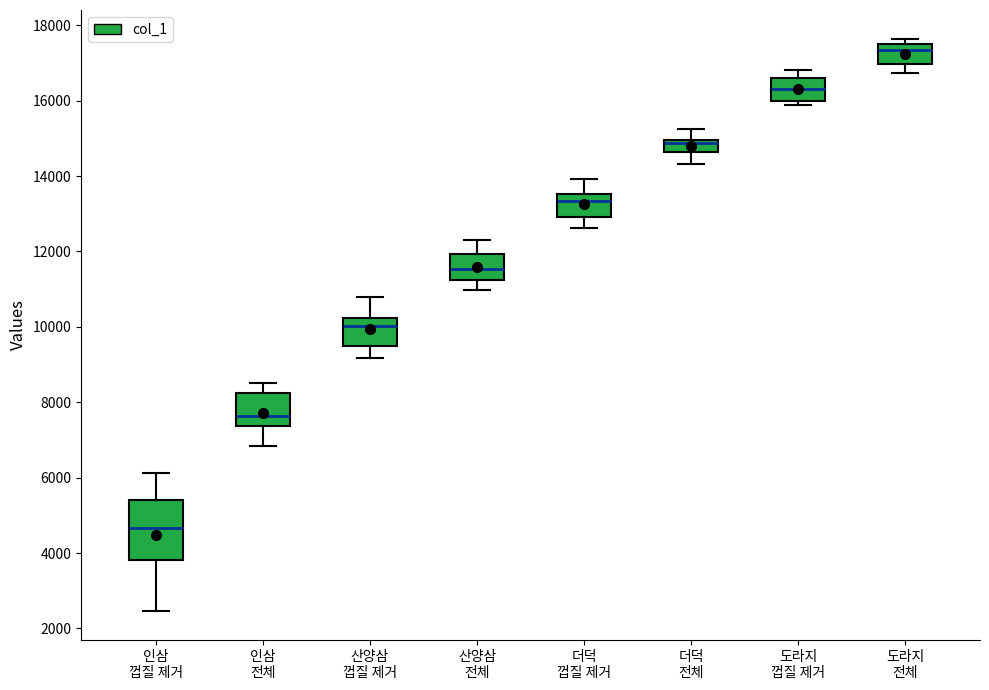

Reading left to right, read every box against the y-axis: the position of its median line, the range the box covers, and the ends of its whiskers. The values are not printed on the chart, so give them approximately, as read against the axis.

인삼 껍질 제거: median 4600, box 3800 to 5400, whiskers 2400 to 6200
인삼 전체: median 7600, box 7400 to 8200, whiskers 6800 to 8600
산양삼 껍질 제거: median 10000, box 9400 to 10200, whiskers 9200 to 10800
산양삼 전체: median 11600, box 11200 to 12000, whiskers 11000 to 12400
더덕 껍질 제거: median 13400, box 13000 to 13600, whiskers 12600 to 14000
더덕 전체: median 14800, box 14600 to 15000, whiskers 14400 to 15200
도라지 껍질 제거: median 16400, box 16000 to 16600, whiskers 15800 to 16800
도라지 전체: median 17400, box 17000 to 17600, whiskers 16800 to 17600 (just above the box's upper edge)